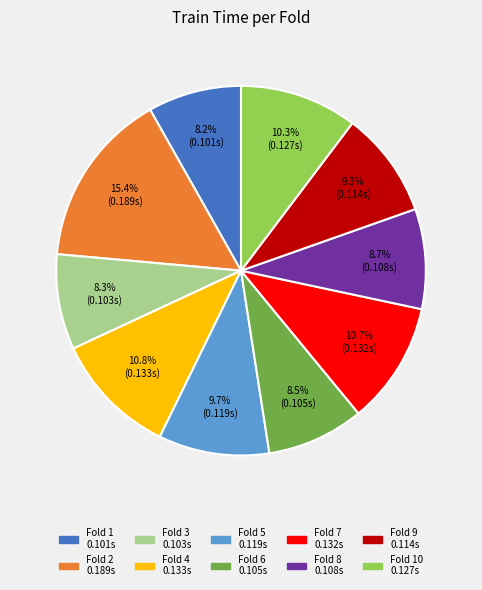

To the nearest percent, what is the average slice percentage?

10%